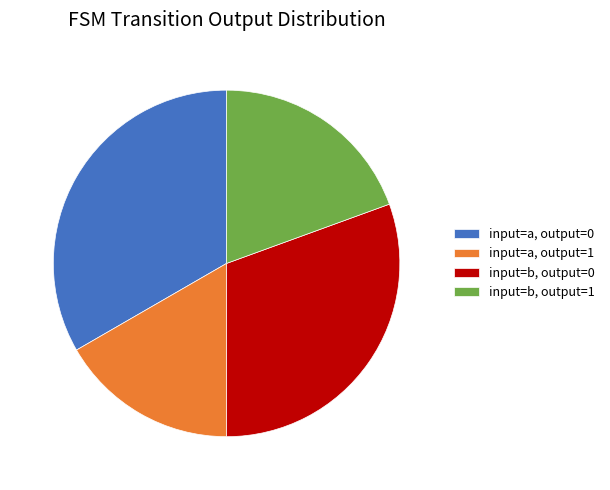

Is input=a, output=1 the majority of the pie?

No